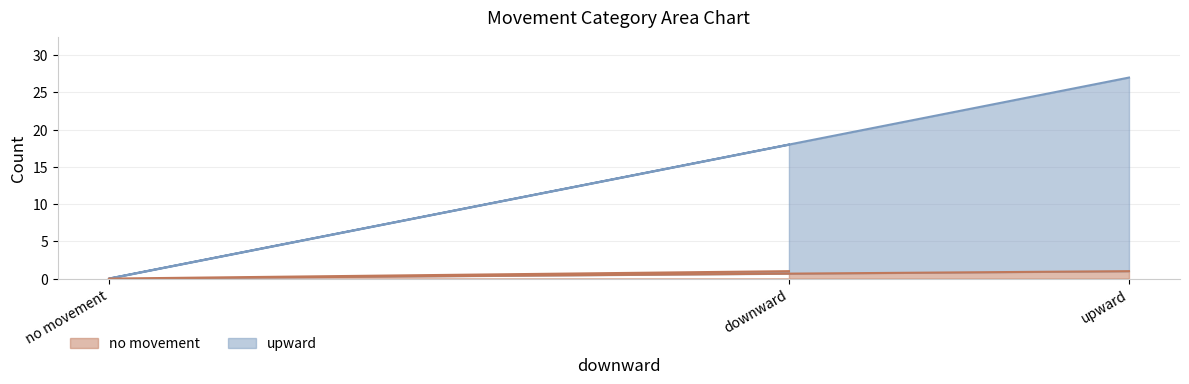

What is the approximate value of no movement at downward?

1